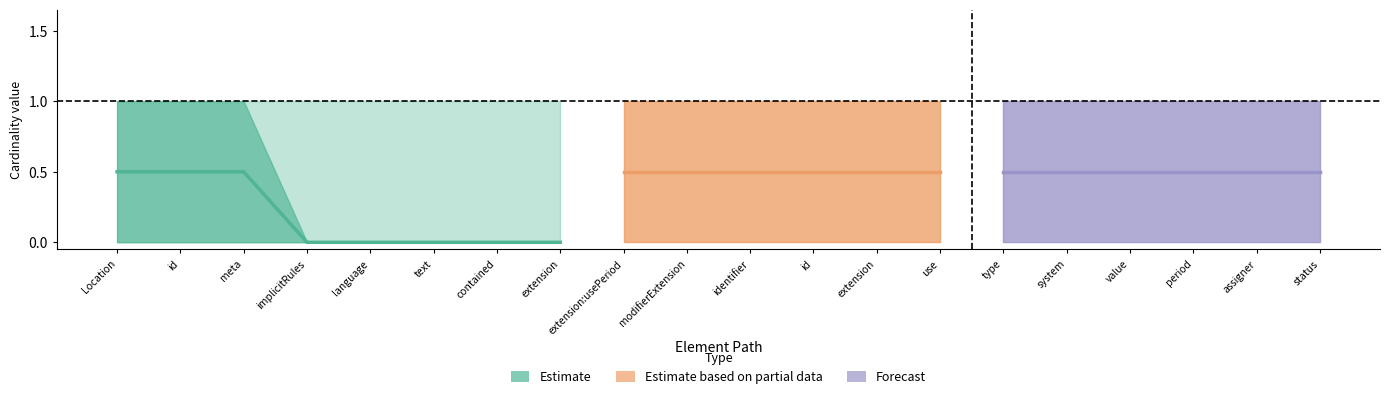

What is the average value of the Max_numeric series?

1